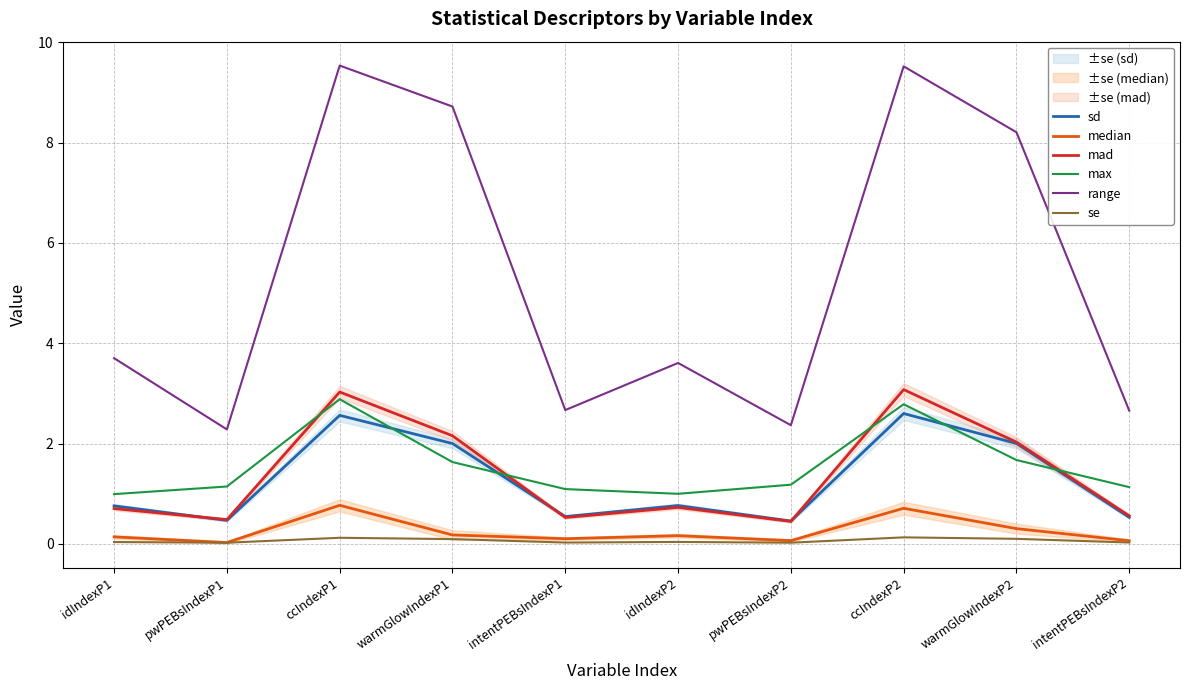

In se, how many points are higher than both neighbors (excluding endpoints)?

3